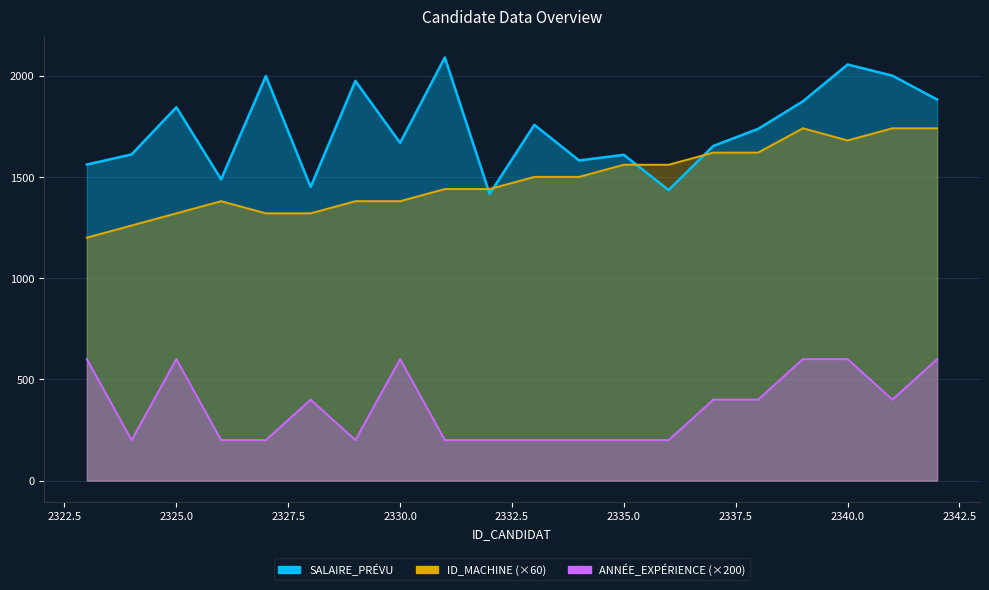

Rank the categories by ID_MACHINE value from highest to lowest.

2339, 2341, 2342, 2340, 2337, 2338, 2335, 2336, 2333, 2334, 2331, 2332, 2326, 2329, 2330, 2325, 2327, 2328, 2324, 2323